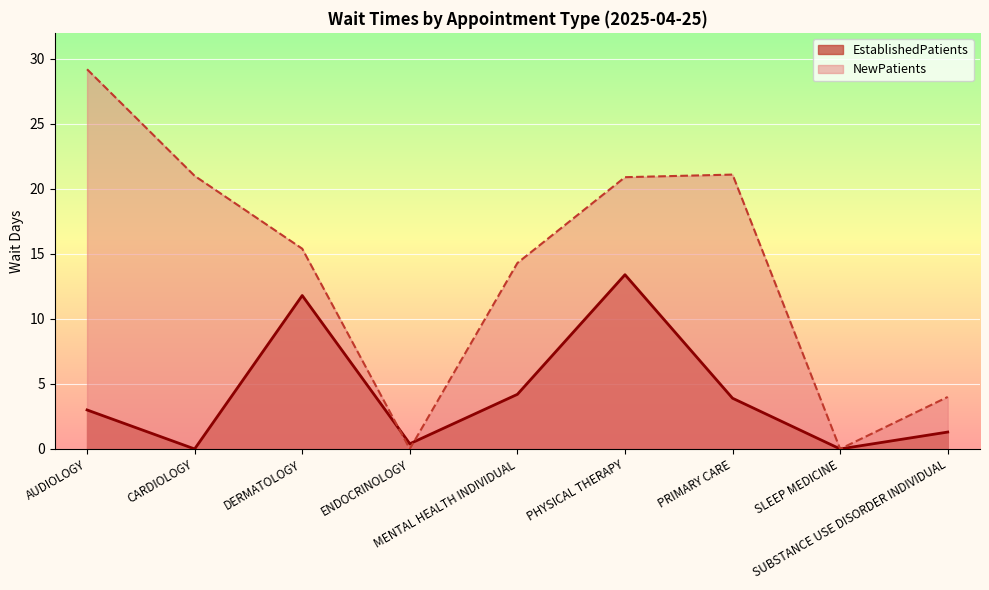

The value of NewPatients at AUDIOLOGY is 29.2. True or false?

True